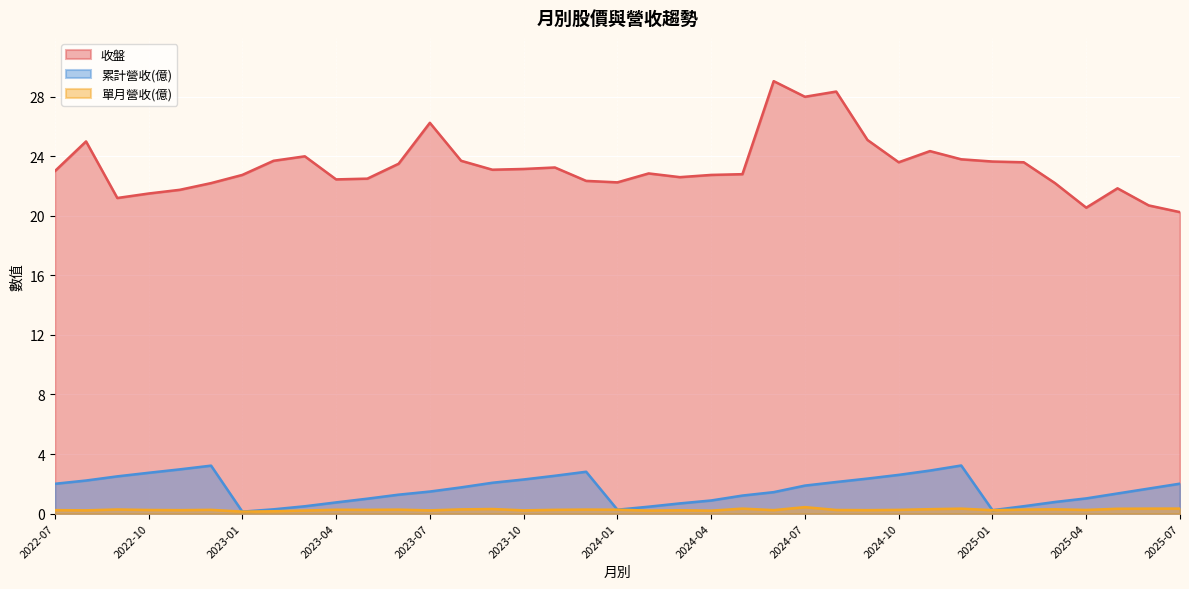

How many categories are shown in the chart?

37